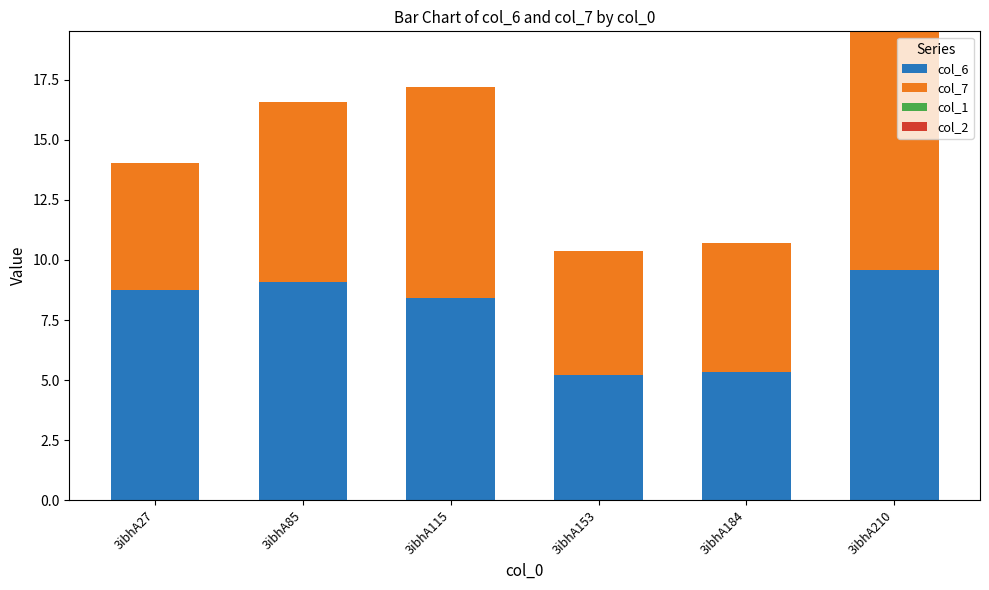

Does the chart contain any negative values?

No